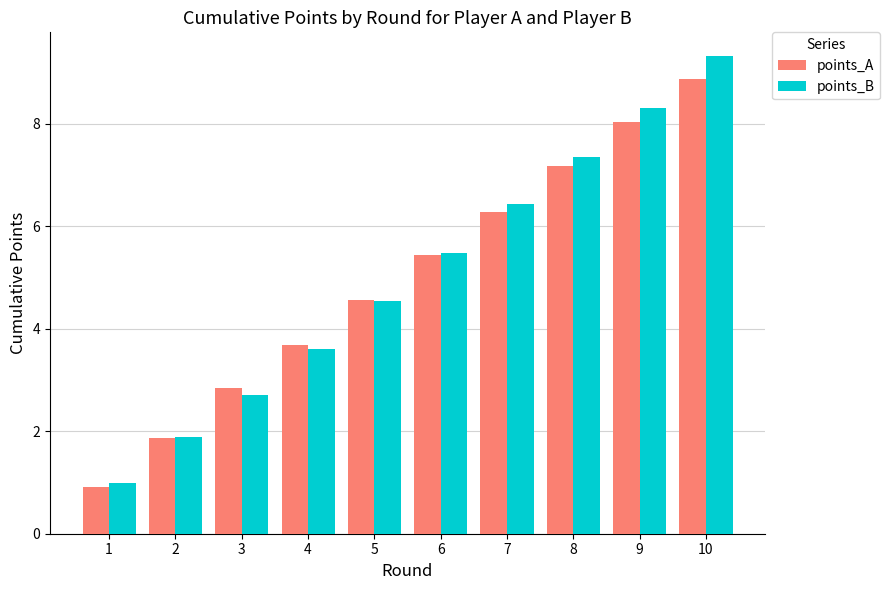

The value of points_B at 9 is 8.3. True or false?

True